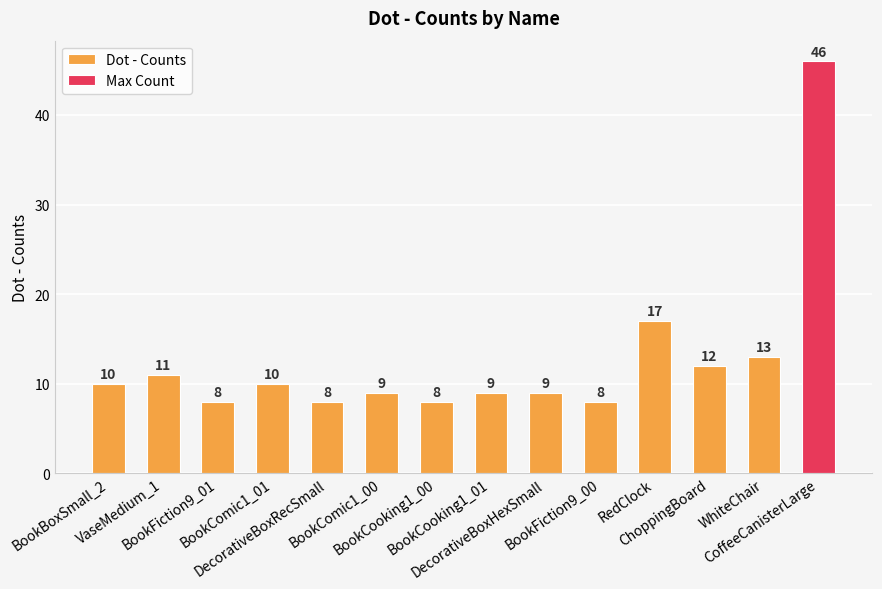

What is the maximum value shown in the chart?

46